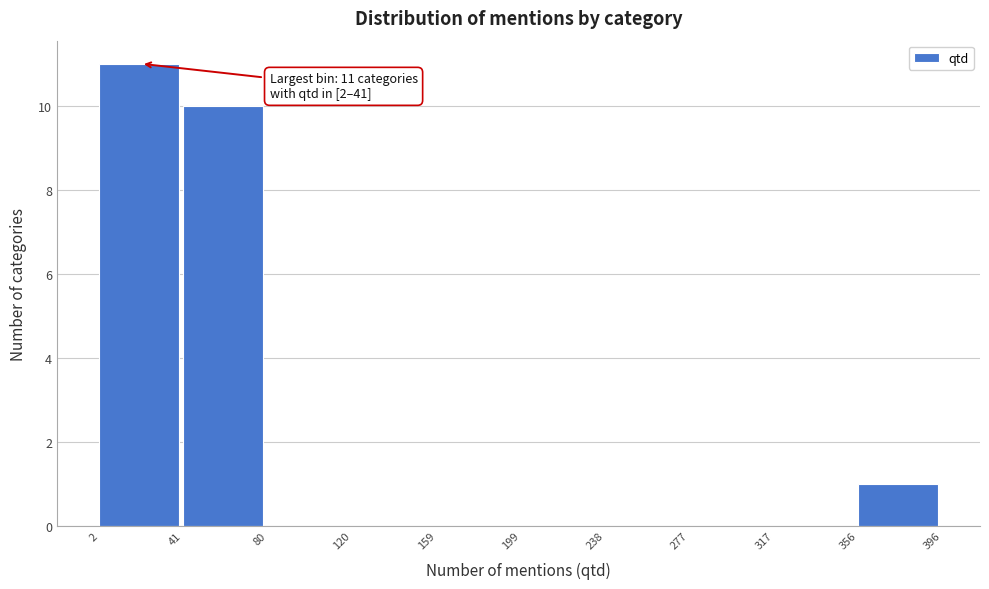

Which range on the x-axis has the tallest bar?

2 to 41